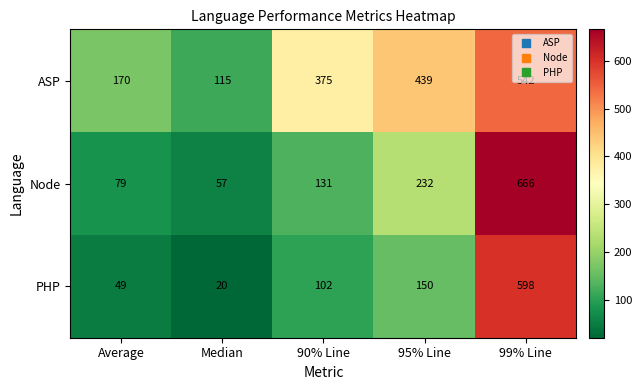

How many series are shown in this chart?

3